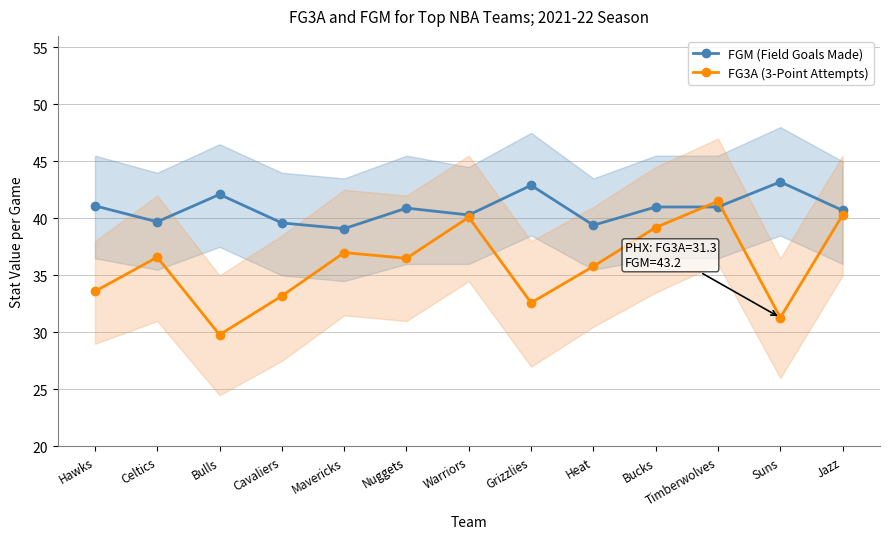

Between Bulls and Timberwolves, which series saw the biggest shift?

FG3A (3-Point Attempts)